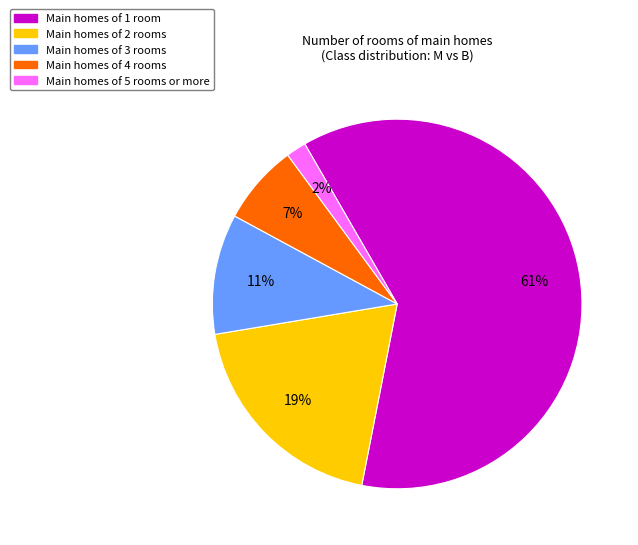

To the nearest percent, what is the average slice percentage?

20%